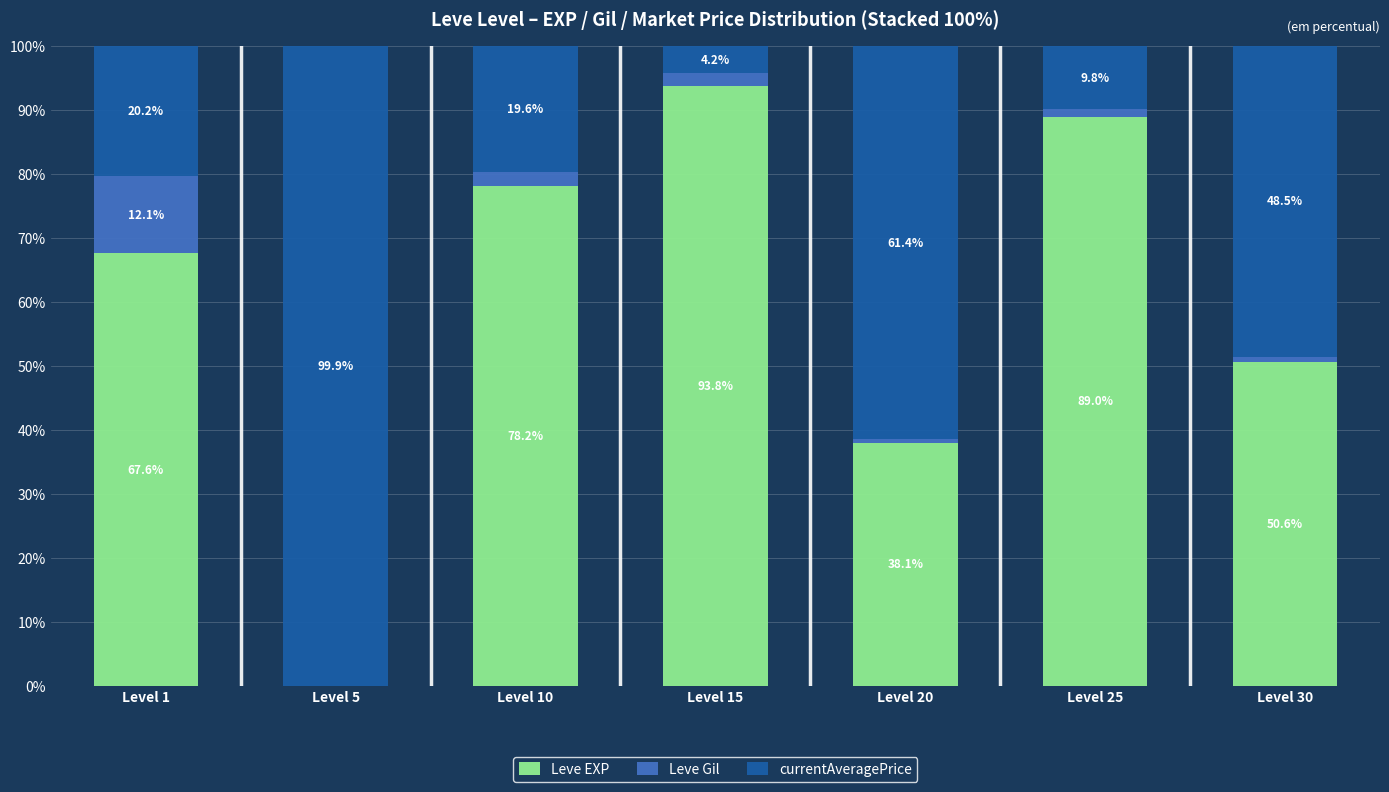

What value does the Leve EXP series have at Level 20?

38.1